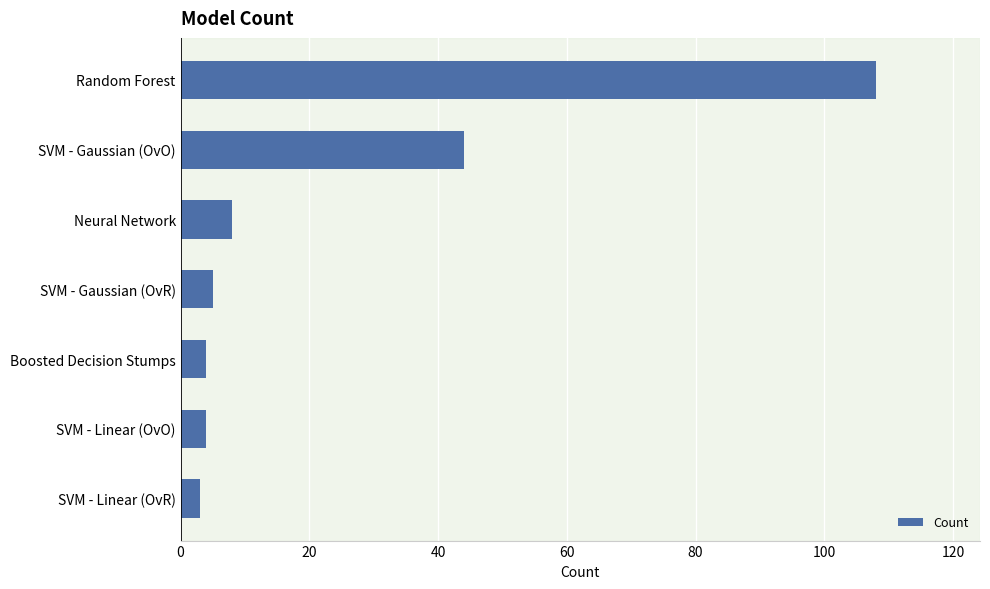

What is the change in value from Neural Network to SVM - Linear (OvR)?

-5